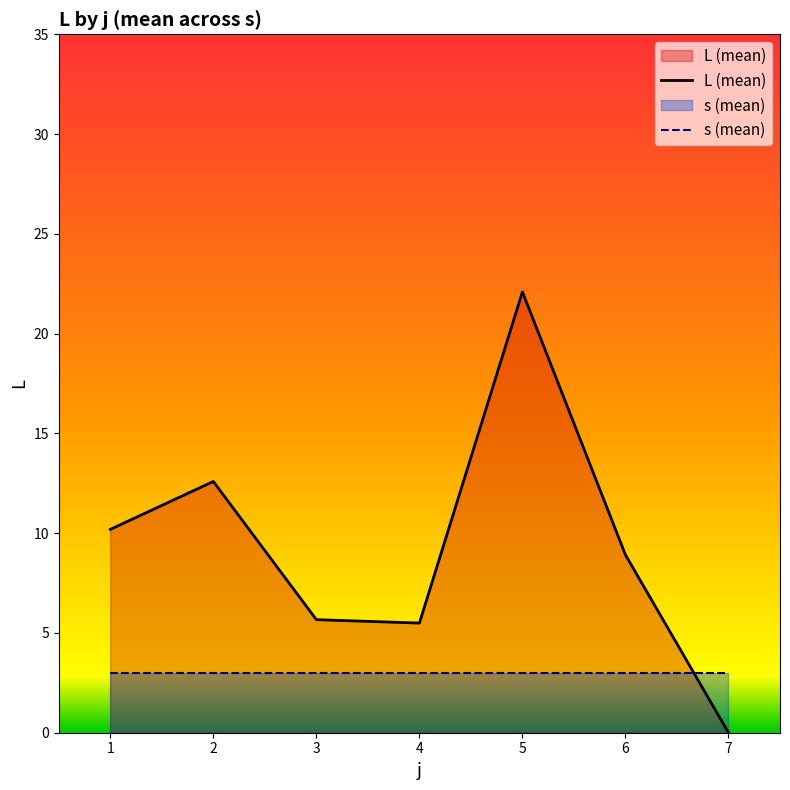

Which series changed the most between 3 and 7?

L (mean)